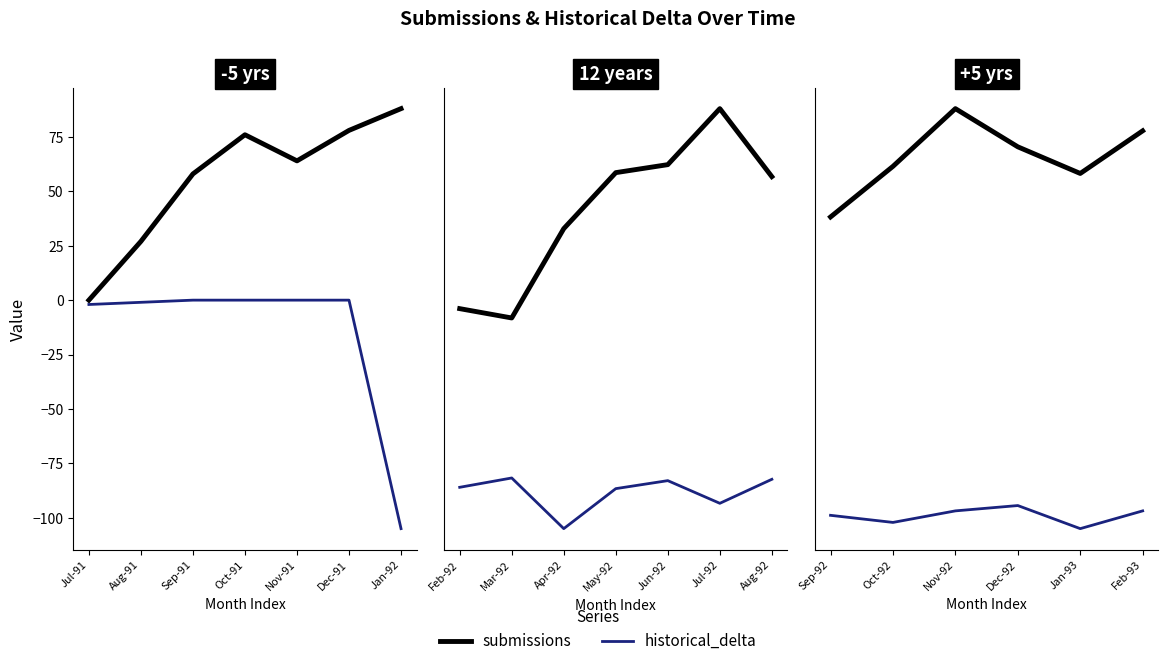

At which label does historical_delta reach its peak?

Dec-92